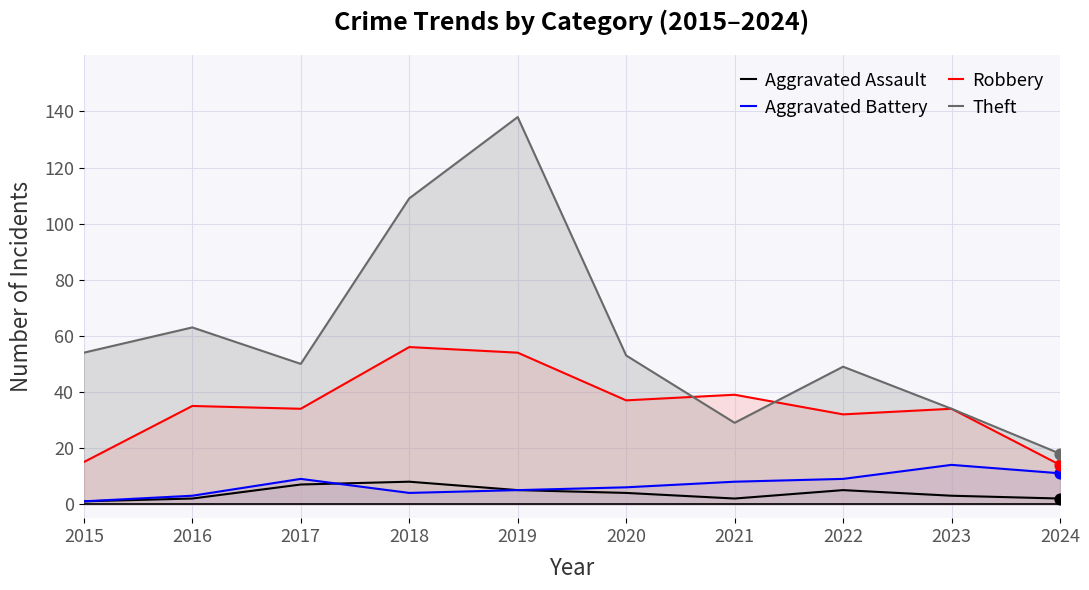

Which series has the largest total across all categories?

Theft